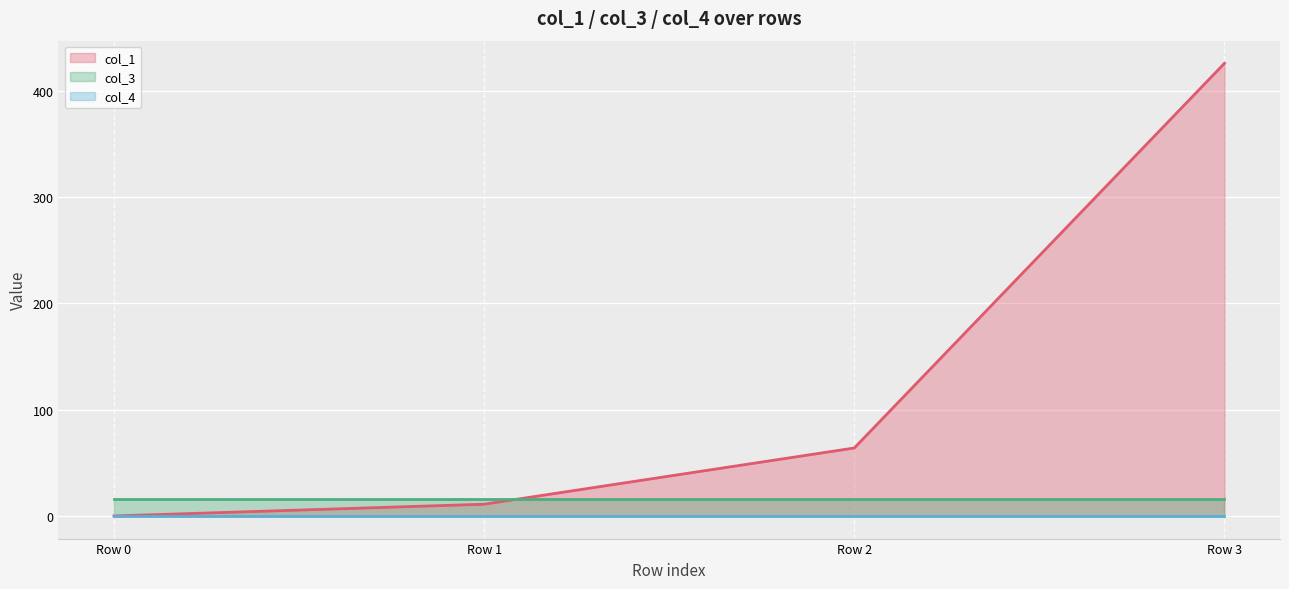

How many series are shown in this chart?

3